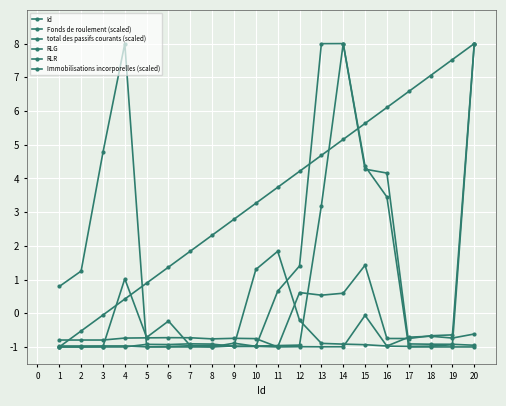

What is the sum of all RLR values?

6.3